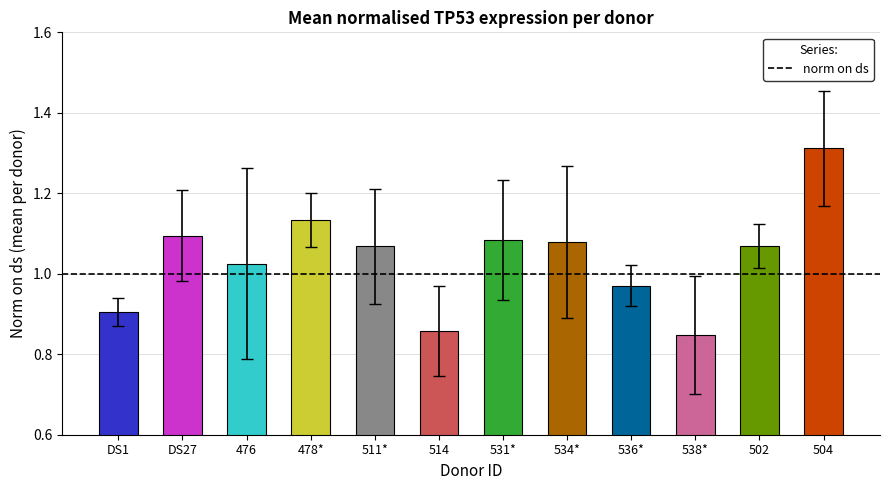

Are the bars horizontal?

No